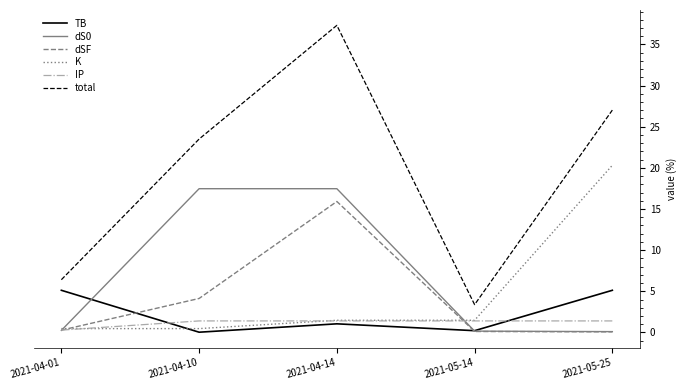

Does the chart have visible grid lines?

No